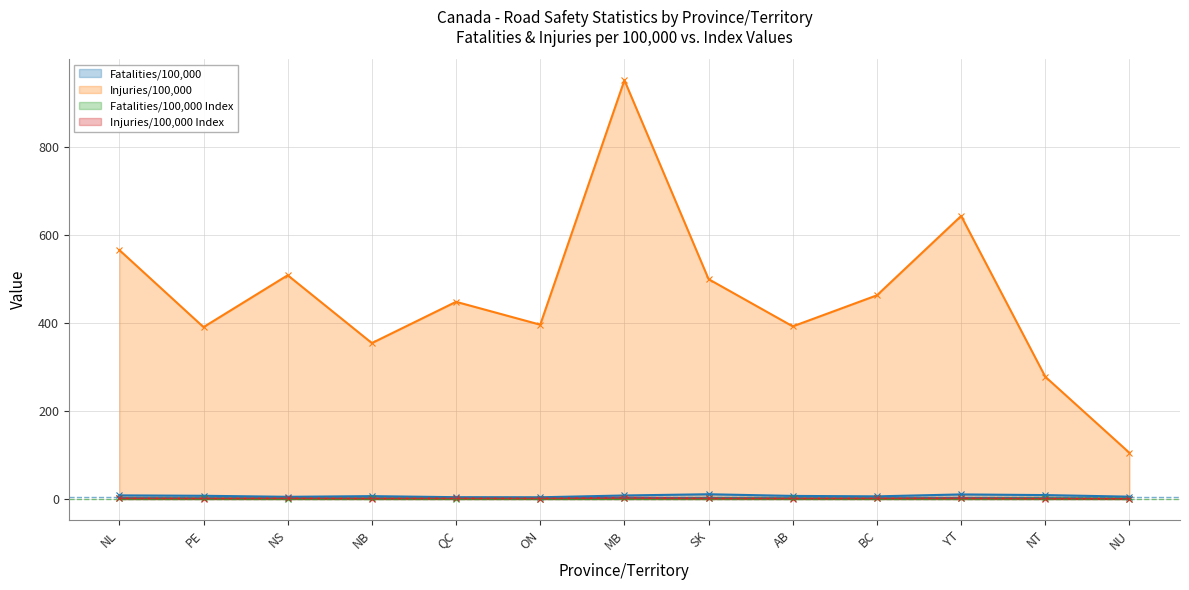

What is the value of the Injuries/100,000 point at the 4th from the left?

354.4